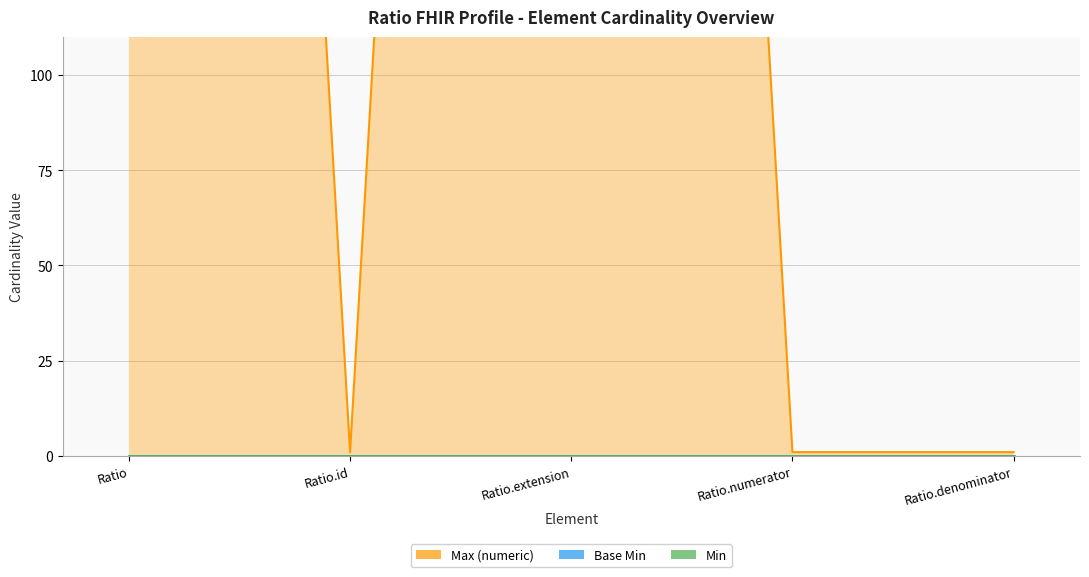

How many lines are shown in the chart?

3